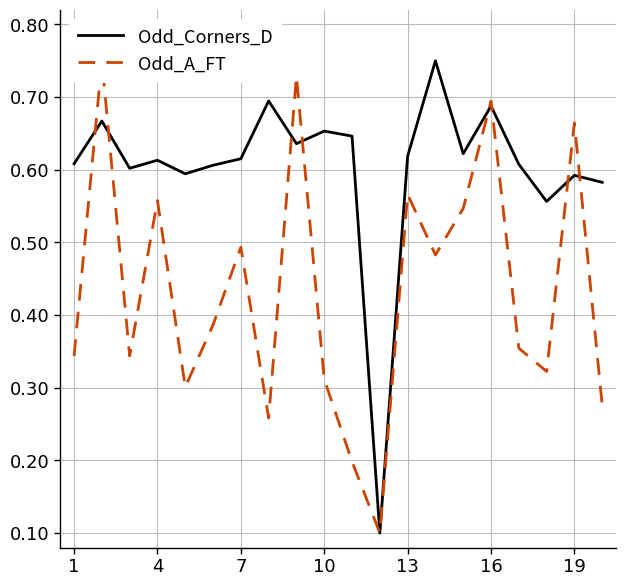

How many times do Odd_A_FT and Odd_Corners_D cross each other?

8